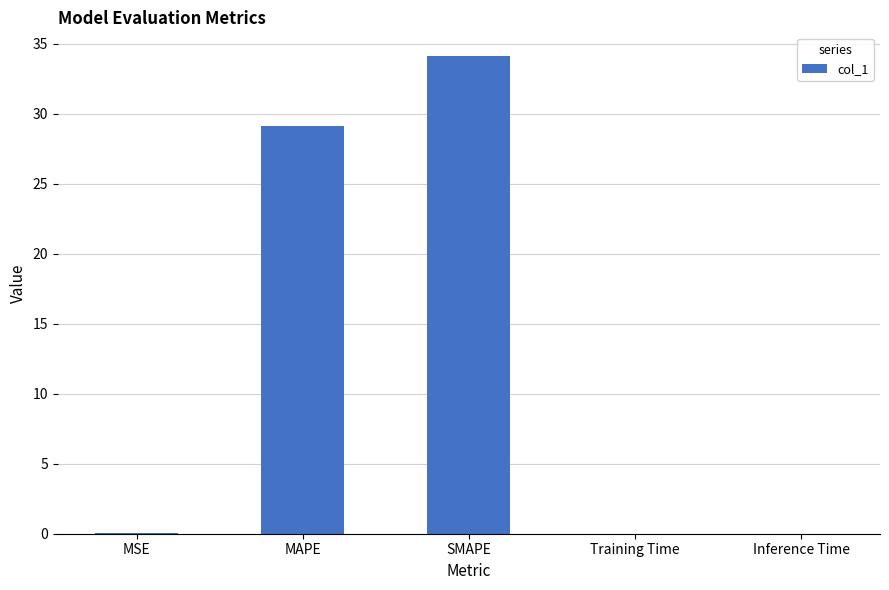

Where is the data nearest to the value 17?

MAPE